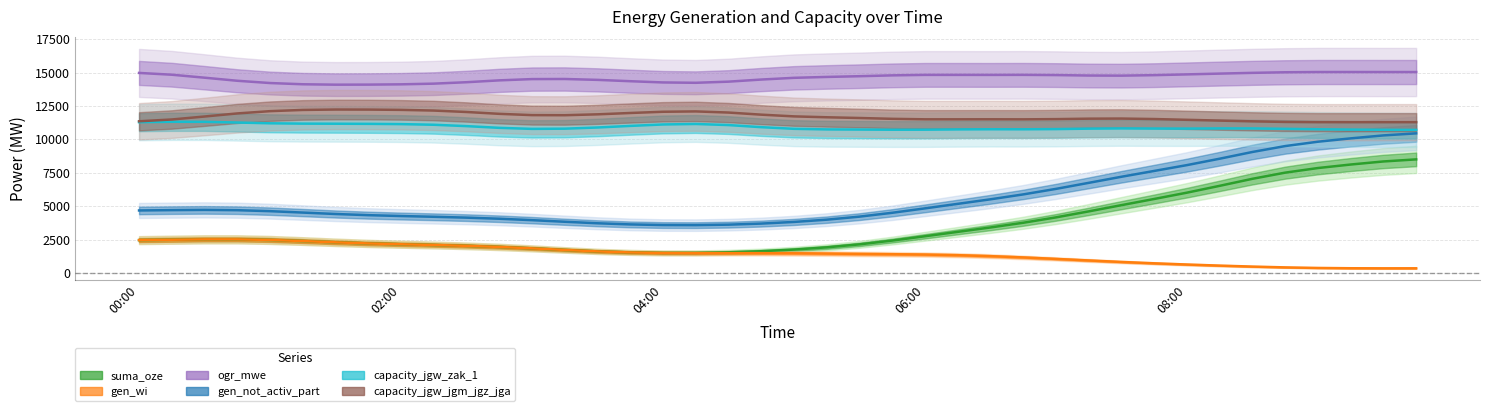

At which label is suma_oze closest to 5006?

07:30